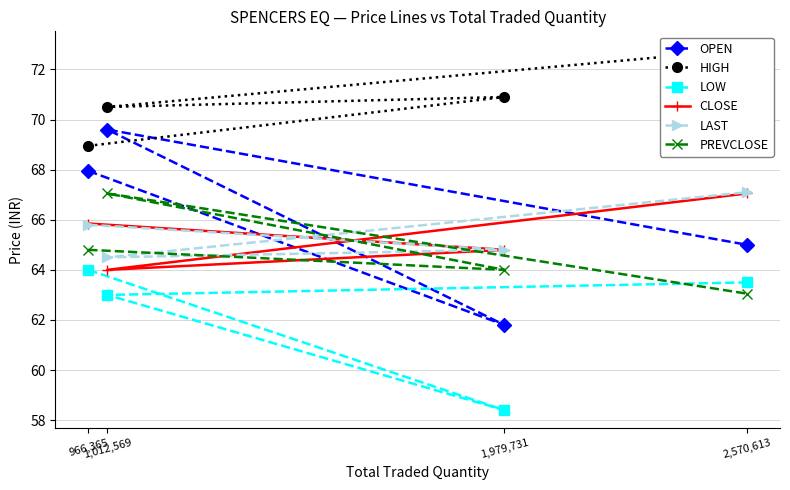

How many categories are shown in the chart?

4